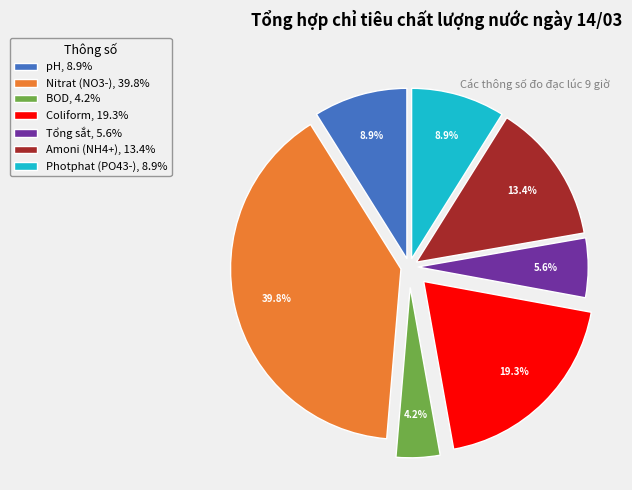

To the nearest percent, what is the average slice percentage?

14%